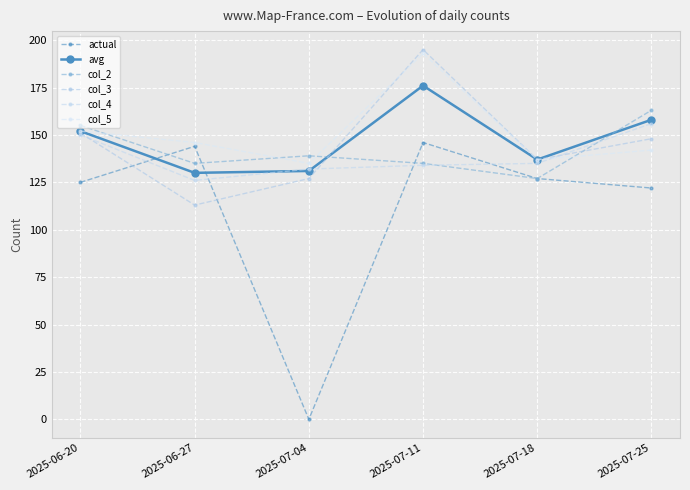

Is the value of avg at 2025-06-20 greater than the value of col_4 at 2025-07-04?

Yes